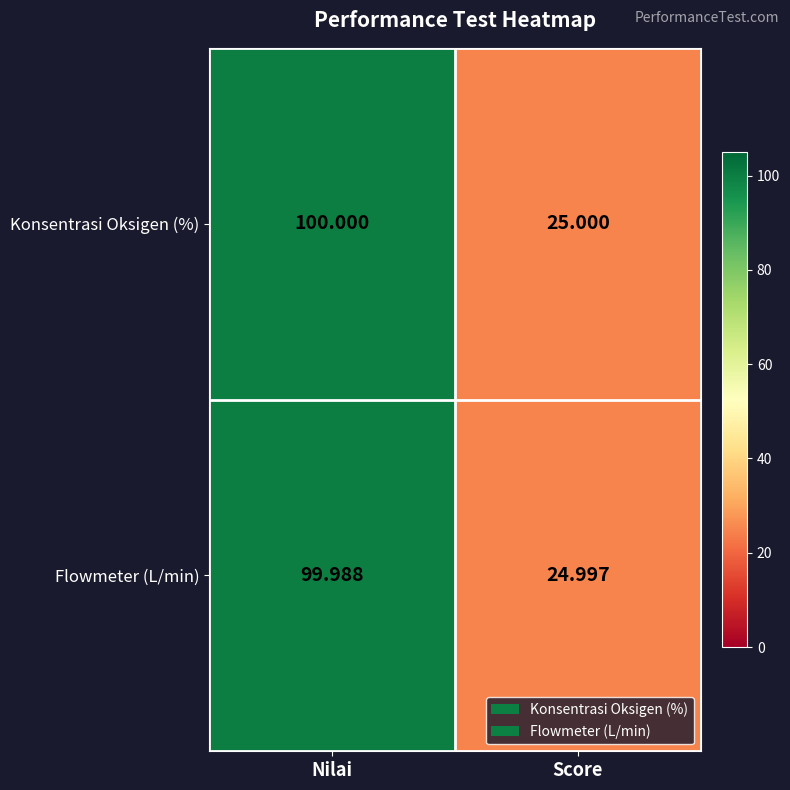

List the series in order of their peak value, highest first.

Konsentrasi Oksigen (%), Flowmeter (L/min)